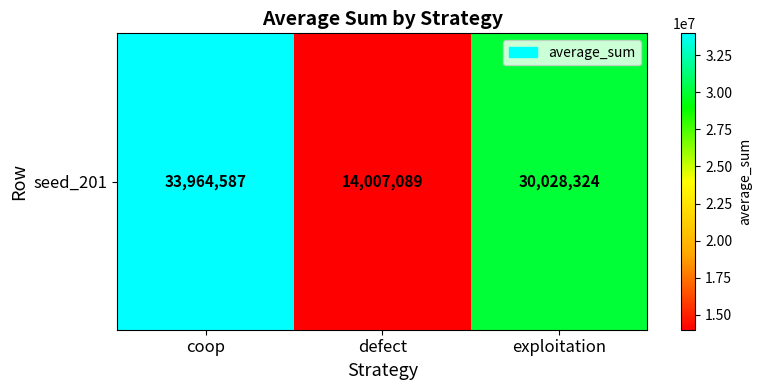

Reading left to right, extract all data points from this chart.

33964587	14007089	30028324